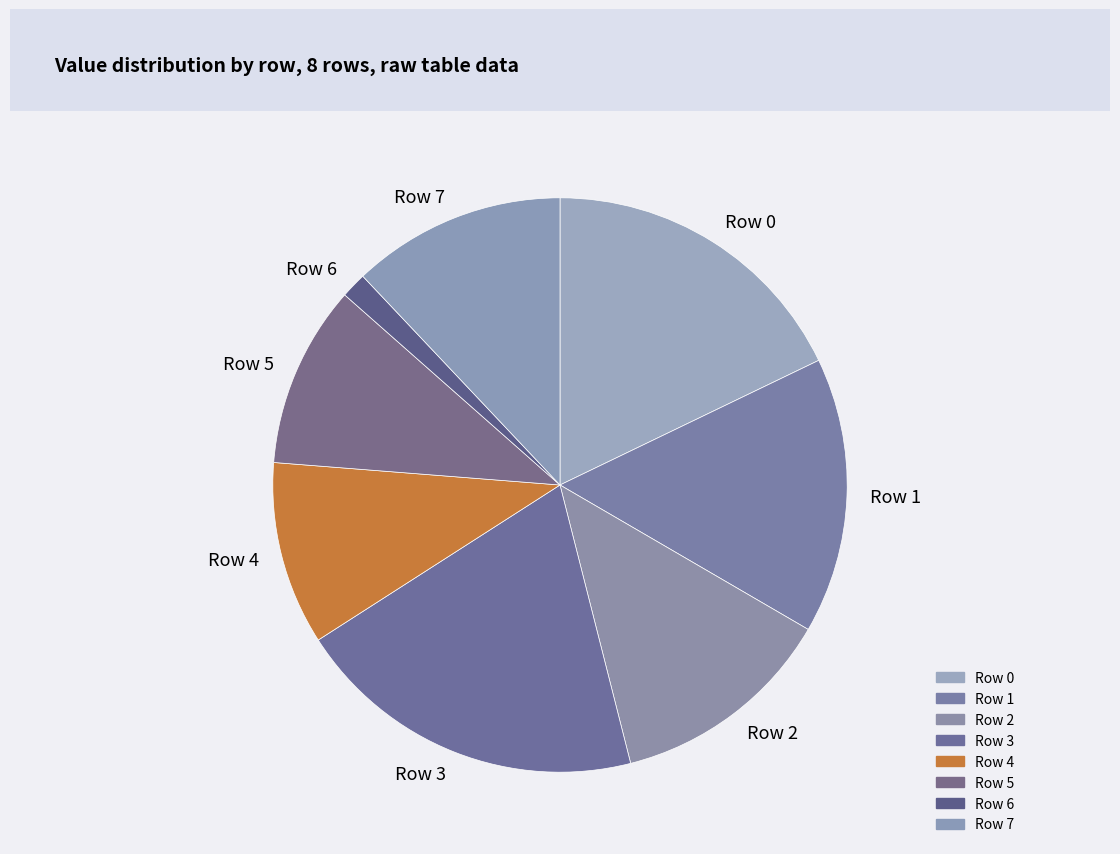

The Row 0 slice represents 18% of the pie. True or false?

True